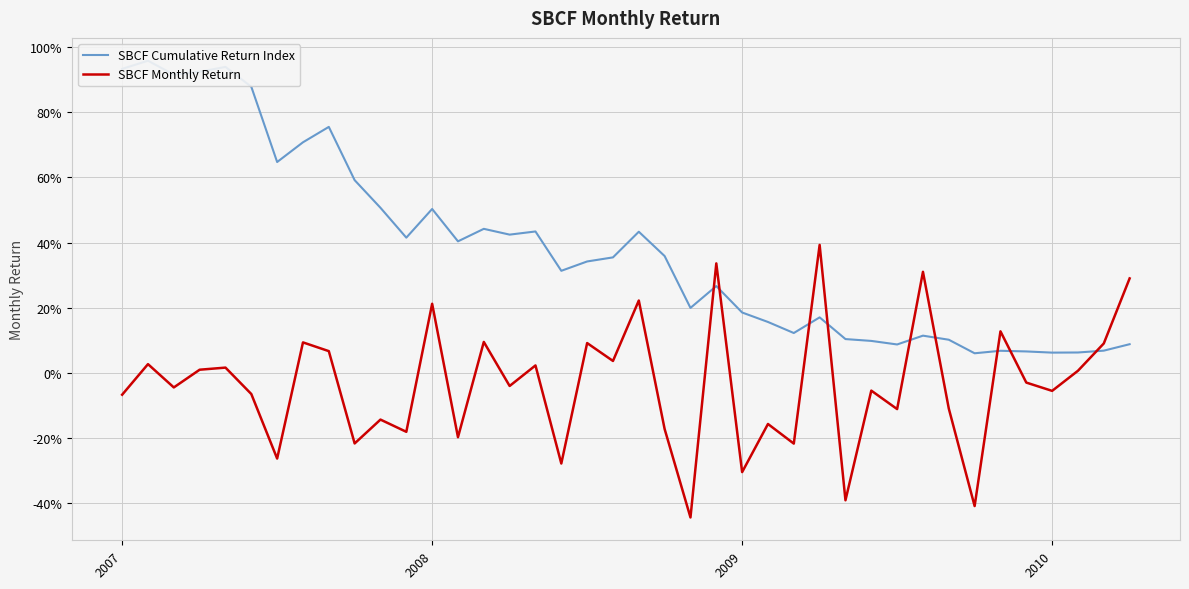

Is the value of SBCF Monthly Return at 14 greater than the value of SBCF Cumulative Return Index at 21?

No